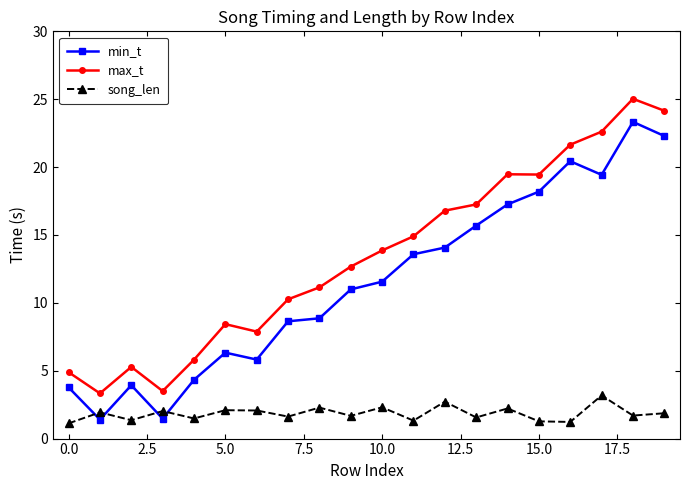

What is the maximum value for min_t?

23.3